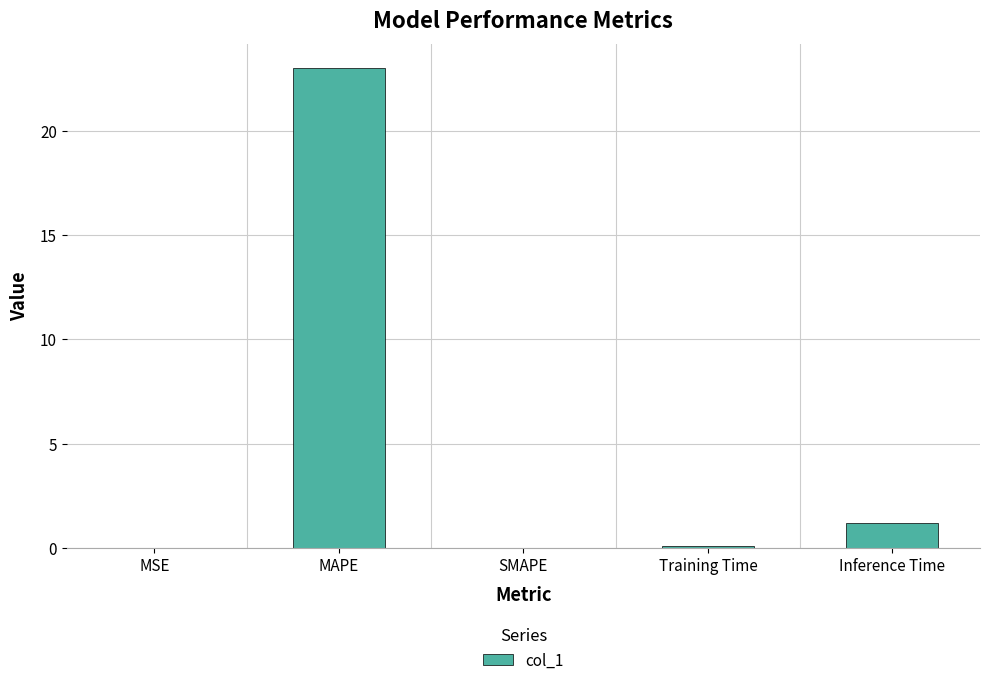

What is the difference between the values at MAPE and Training Time?

22.9